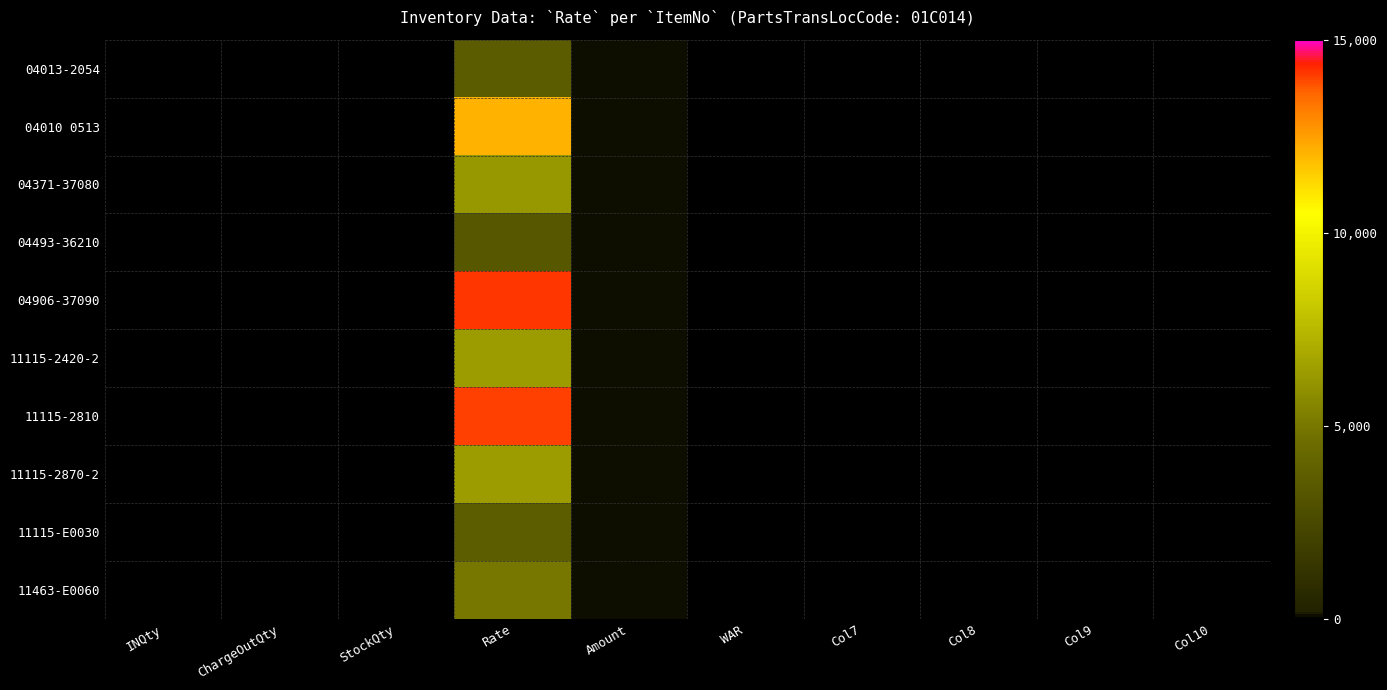

Count the number of categories in the chart.

10